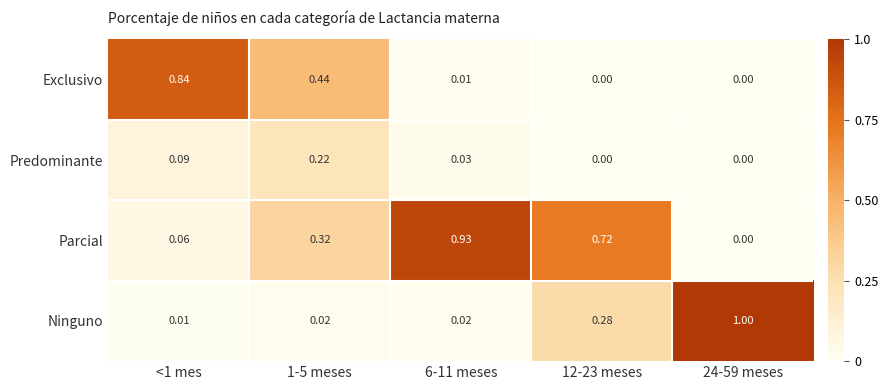

Count the number of categories in the chart.

5